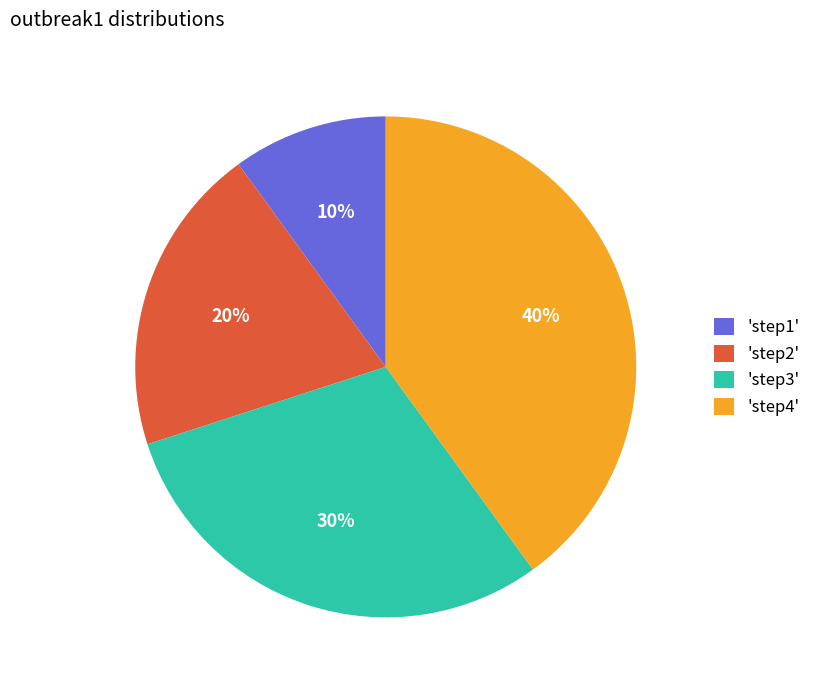

To the nearest percent, what is the average slice percentage?

25%